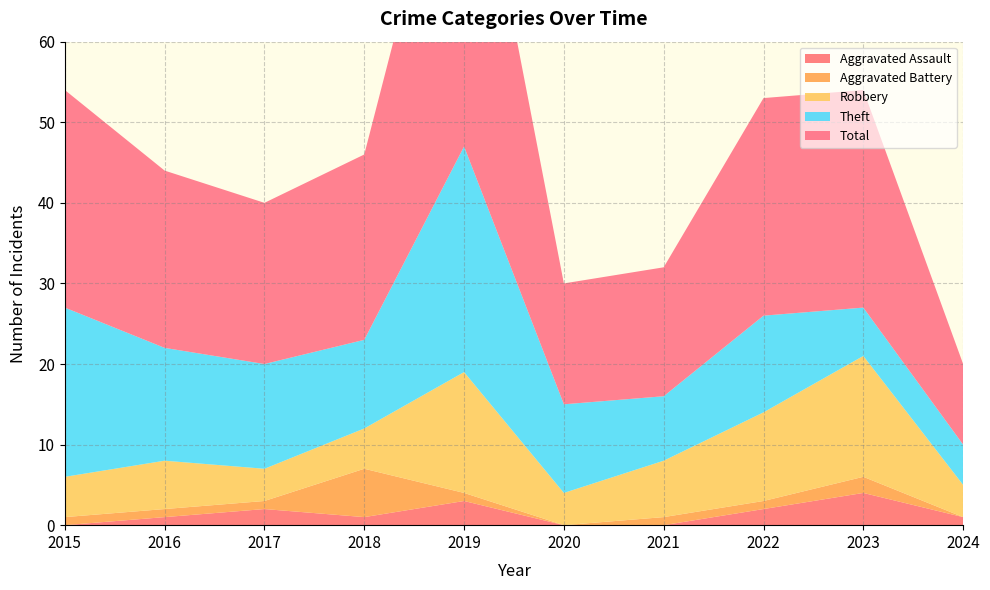

Reading left to right, transcribe all the data shown in this chart.

Aggravated Assault: 2015=0	2016=1	2017=2	2018=1	2019=3	2020=0	2021=0	2022=2	2023=4	2024=1
Aggravated Battery: 2015=1	2016=1	2017=1	2018=6	2019=1	2020=0	2021=1	2022=1	2023=2	2024=0
Robbery: 2015=5	2016=6	2017=4	2018=5	2019=15	2020=4	2021=7	2022=11	2023=15	2024=4
Theft: 2015=21	2016=14	2017=13	2018=11	2019=28	2020=11	2021=8	2022=12	2023=6	2024=5
Total: 2015=27	2016=22	2017=20	2018=23	2019=47	2020=15	2021=16	2022=27	2023=27	2024=10